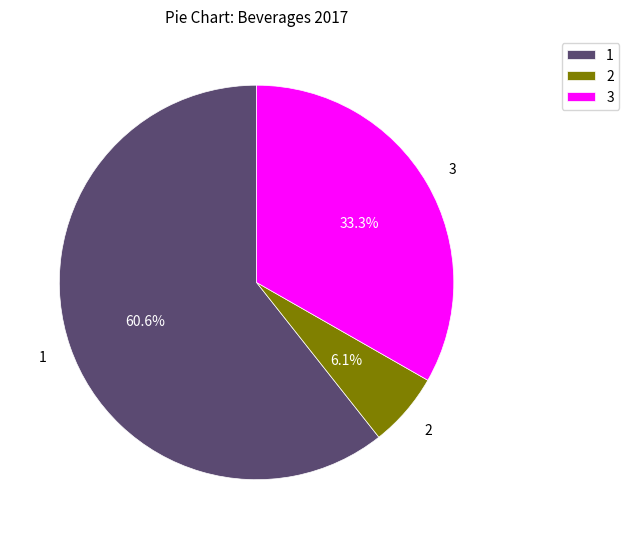

Rank the categories by value from highest to lowest.

1, 3, 2